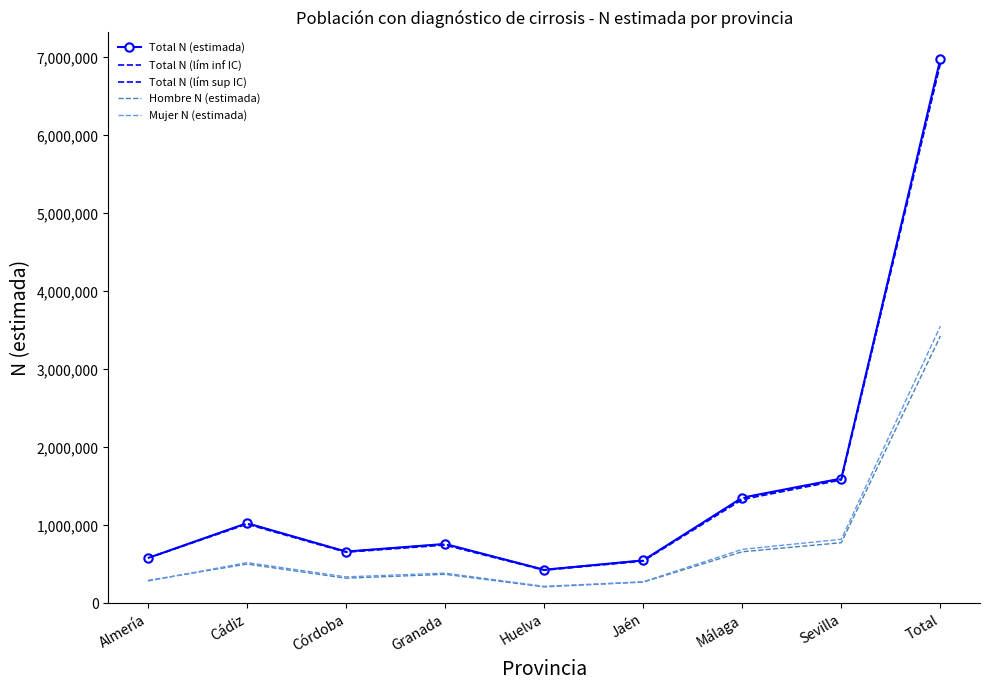

What is the difference between the second highest and minimum values in the Mujer N (estimada) series?

602987